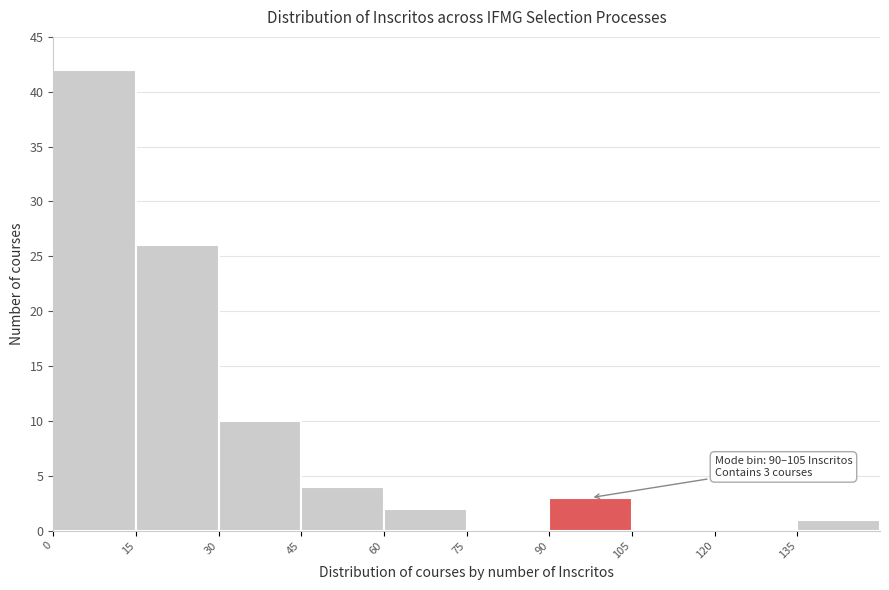

Over which range of the x-axis is the bar tallest?

0 to 15